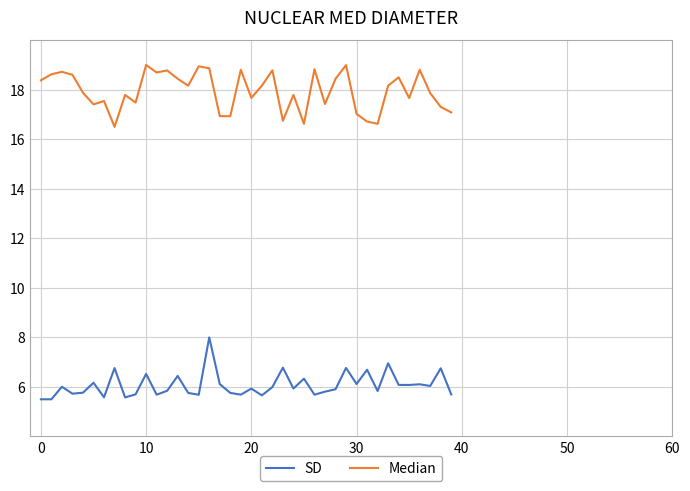

List the series in order of their overall mean, highest first.

Median, SD